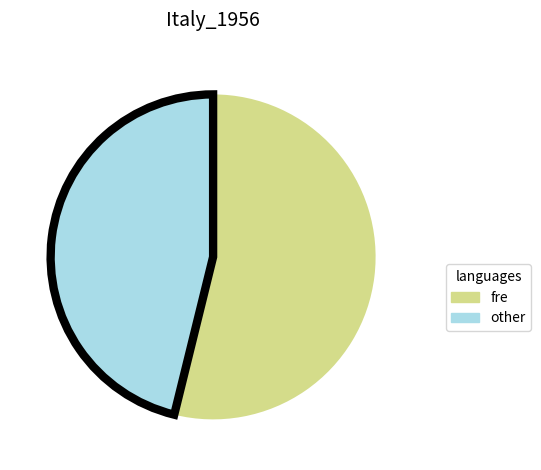

What is the majority slice?

fre